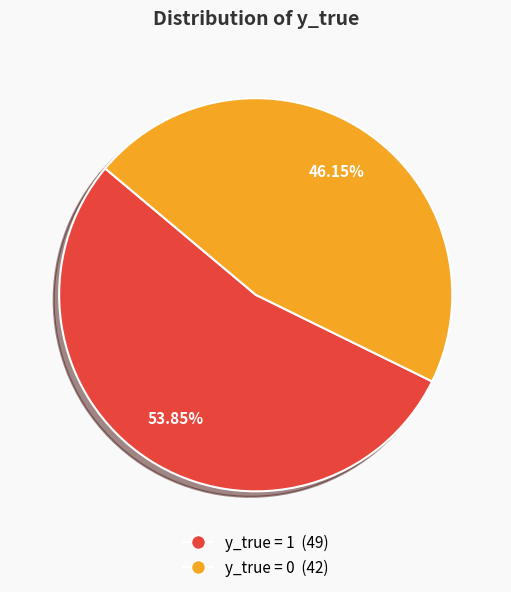

How many segments does this pie chart have?

2